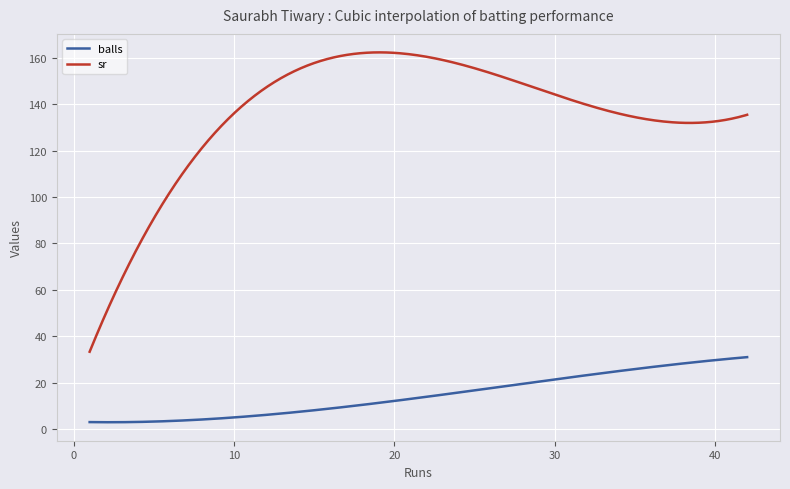

Which series has the largest range (max minus min)?

sr